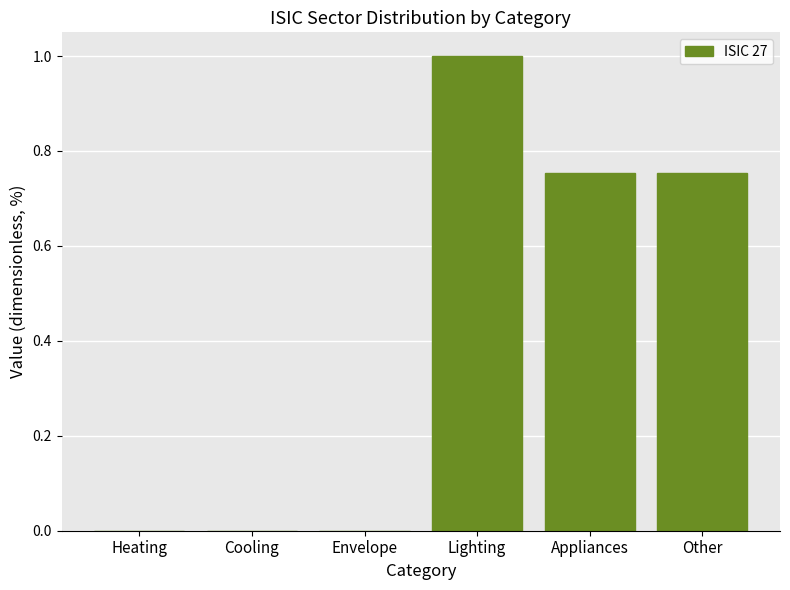

The chart shows a value of 1.0 at Appliances. True or false?

False